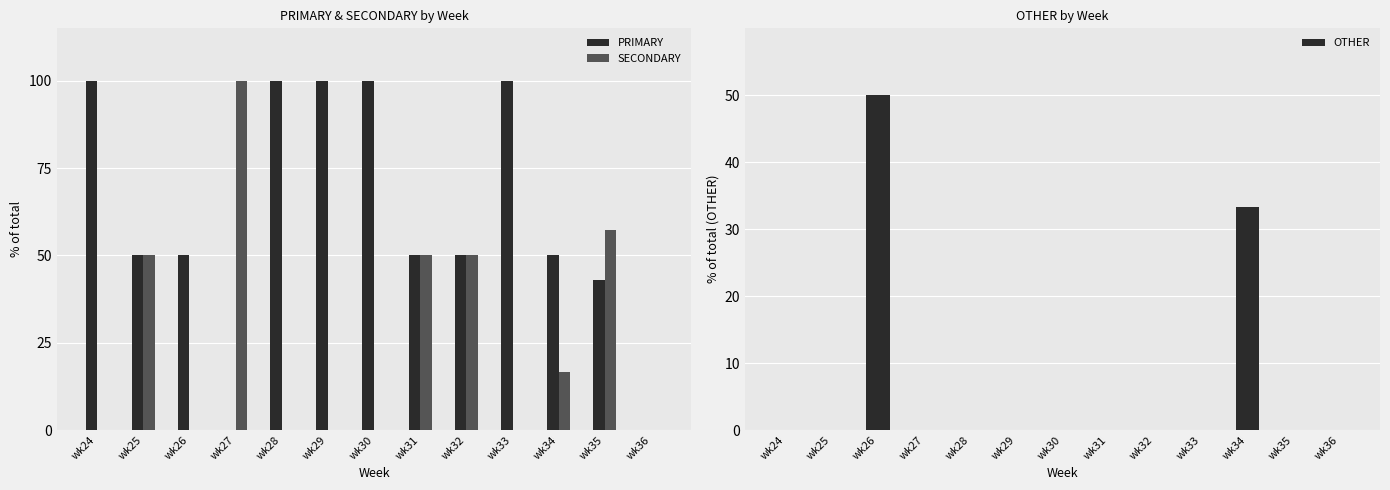

Is the value of PRIMARY at wk29 greater than the value of SECONDARY at wk24?

Yes